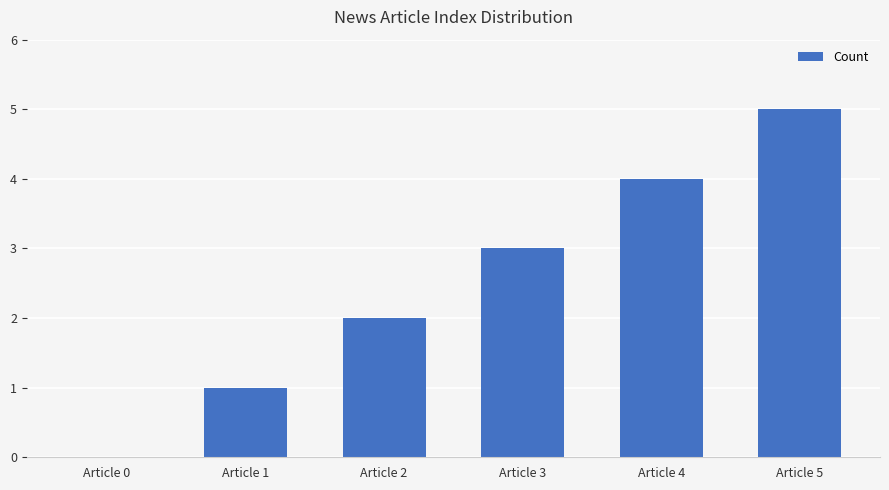

True or false: the data shows 3 at Article 3.

True